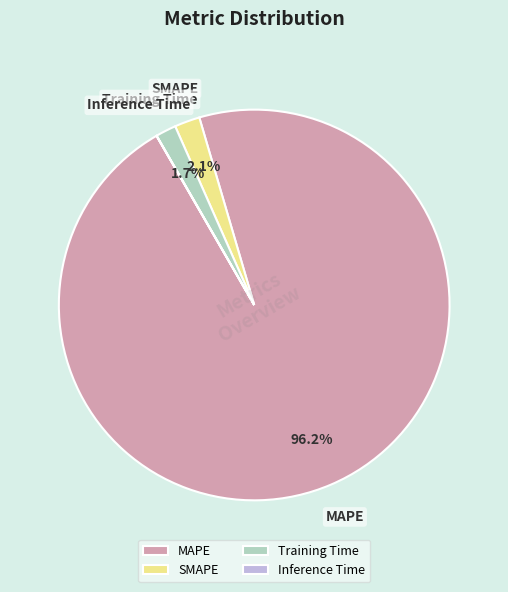

What is the total percentage of MAPE and SMAPE?

98.3%